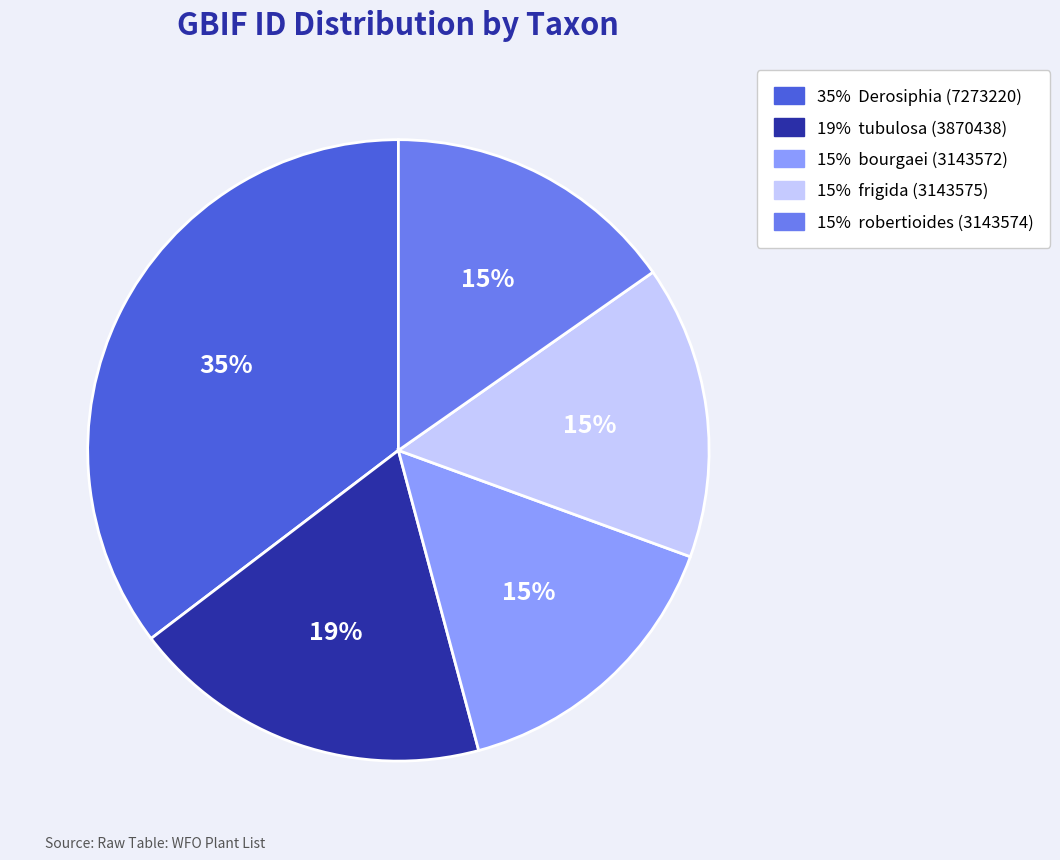

To the nearest percent, what is the average slice percentage?

20%